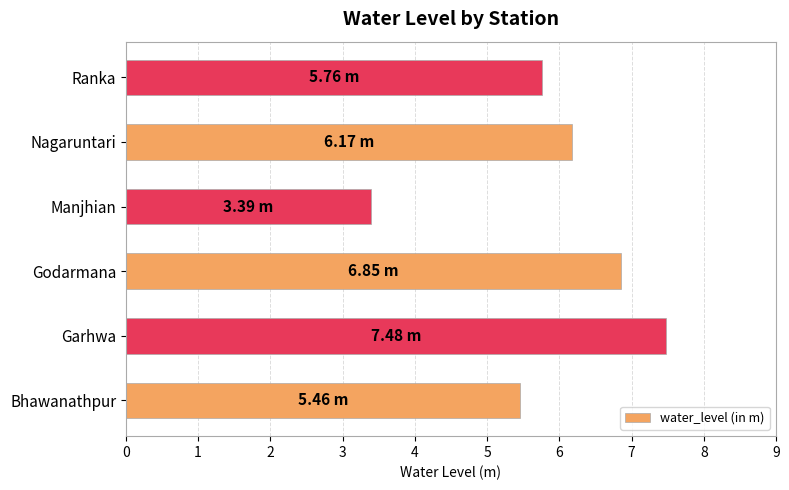

Where is the data nearest to the value 5?

Bhawanathpur